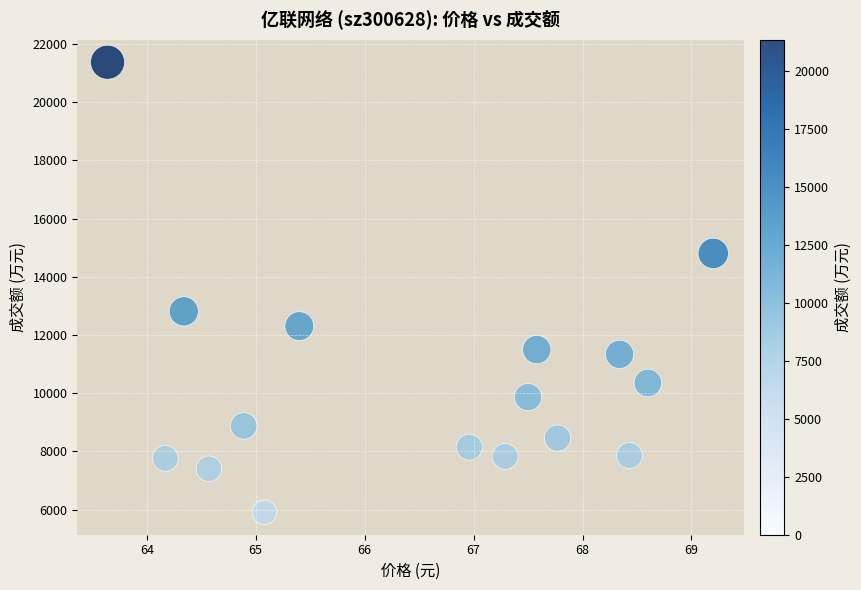

What Y value in the scatter plot is closest to 13640?

12811